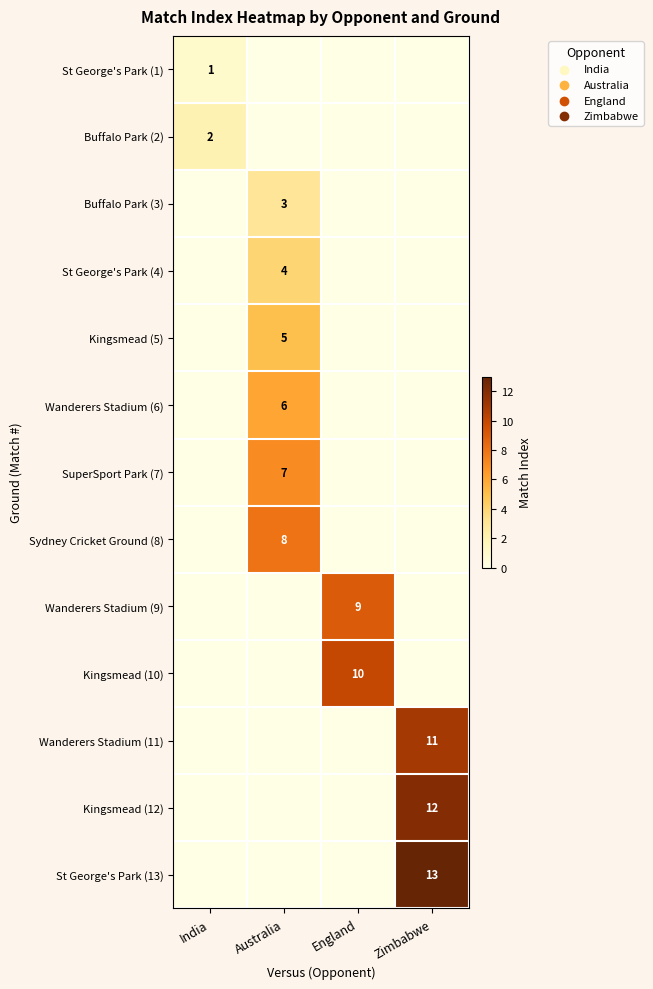

True or false: SuperSport Park (7) has a value of 12 at Australia.

False